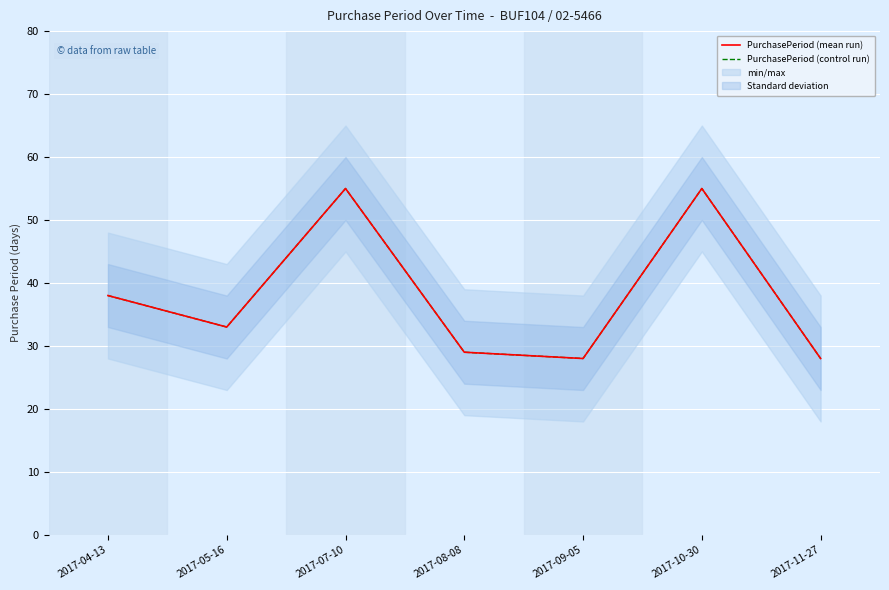

True or false: PurchasePeriod (control run) and PurchasePeriod (mean run) cross at least once.

False